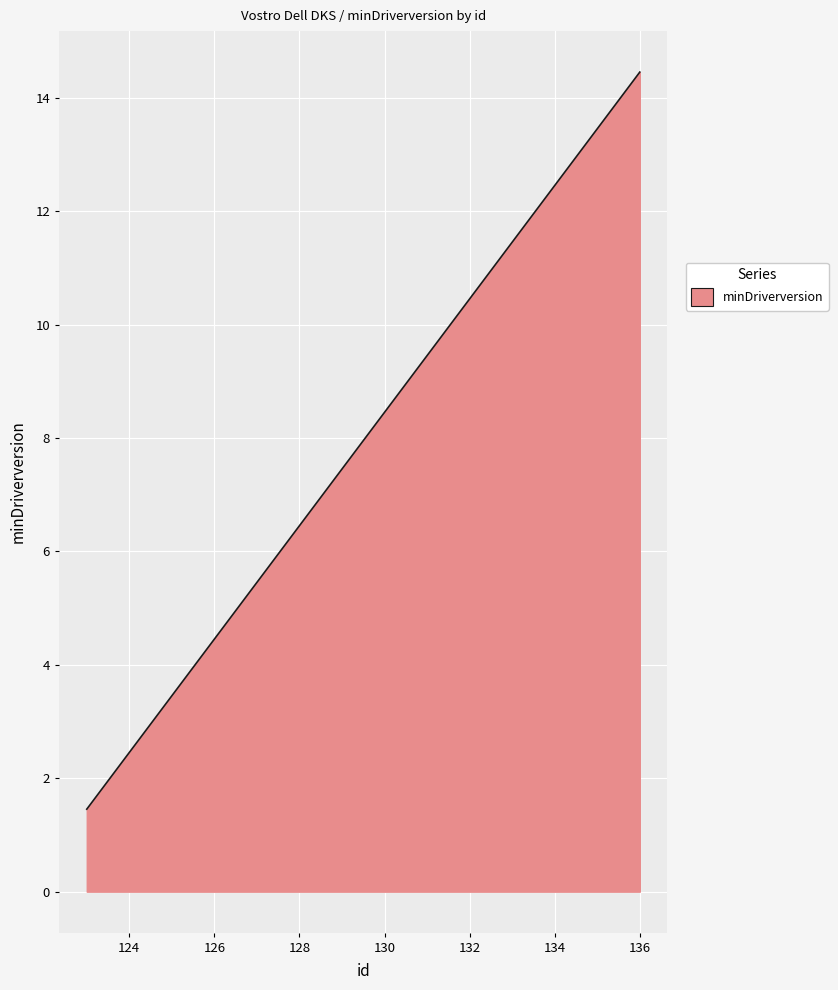

What is the difference between the maximum and minimum values?

13.0